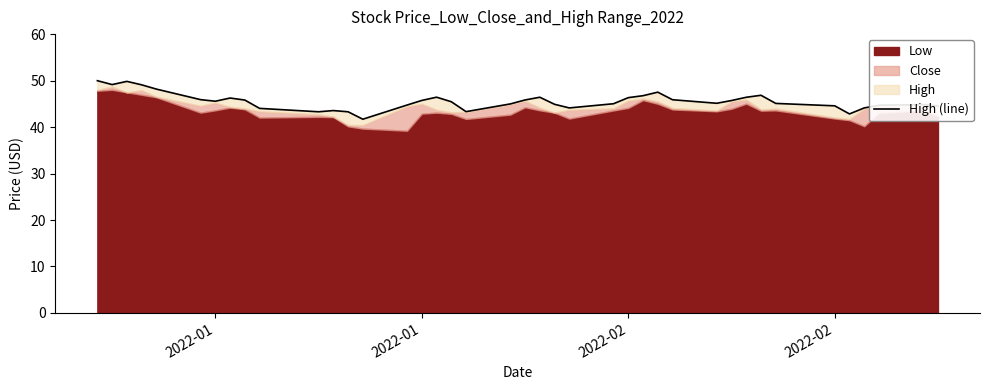

Does the chart have visible grid lines?

No